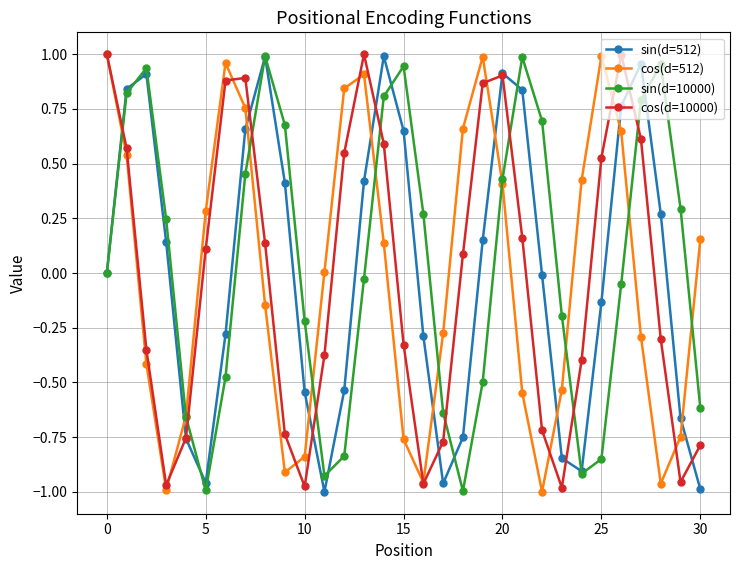

How many interior local peaks does the sin(d=10000) series have?

5